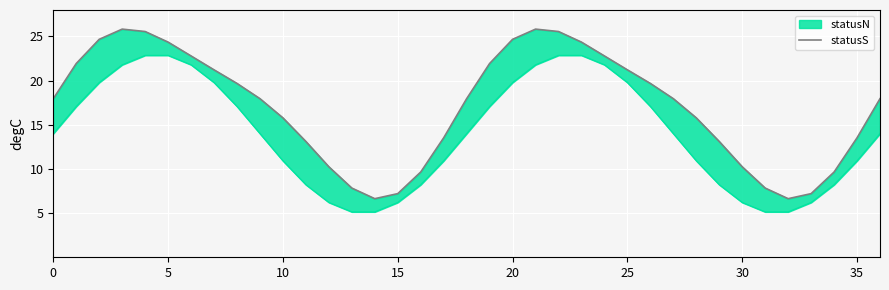

How many points are lower than both their immediate neighbors (excluding endpoints)?

2